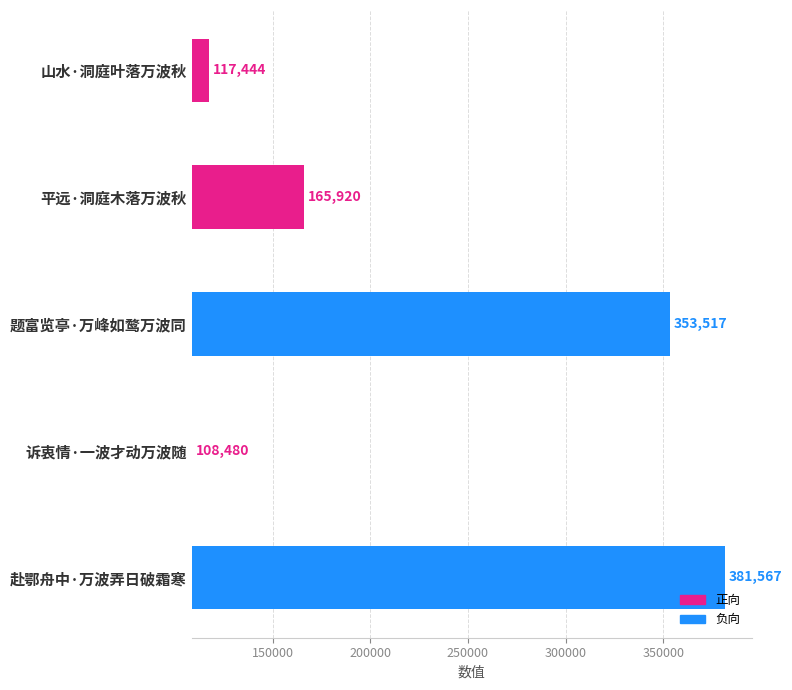

What is the difference between the maximum and minimum values?

273087